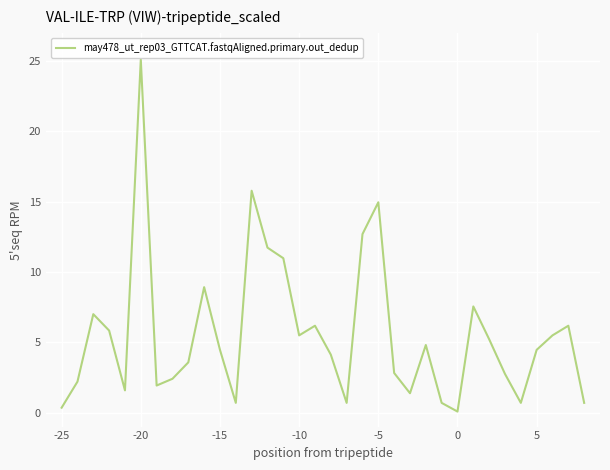

What is the greatest value displayed?

25.1